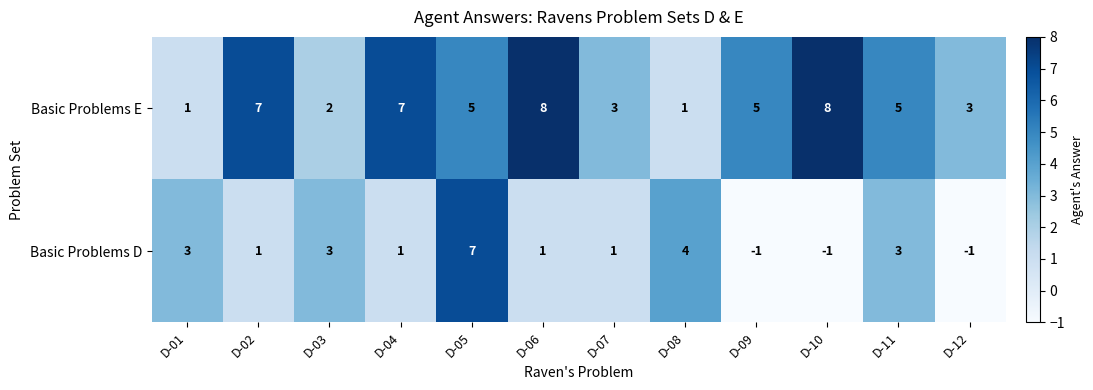

Is the value of Basic Problems E at D-11 greater than the value of Basic Problems D at D-08?

Yes